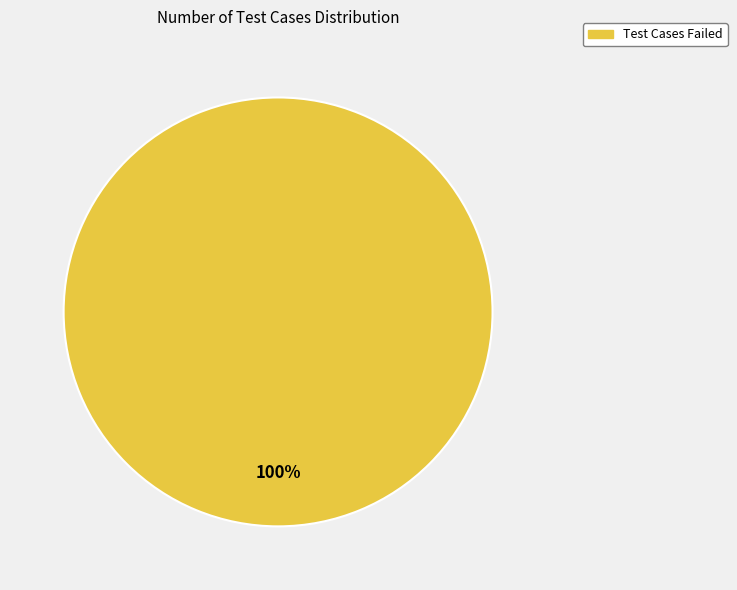

Is there a majority slice in this chart?

Yes